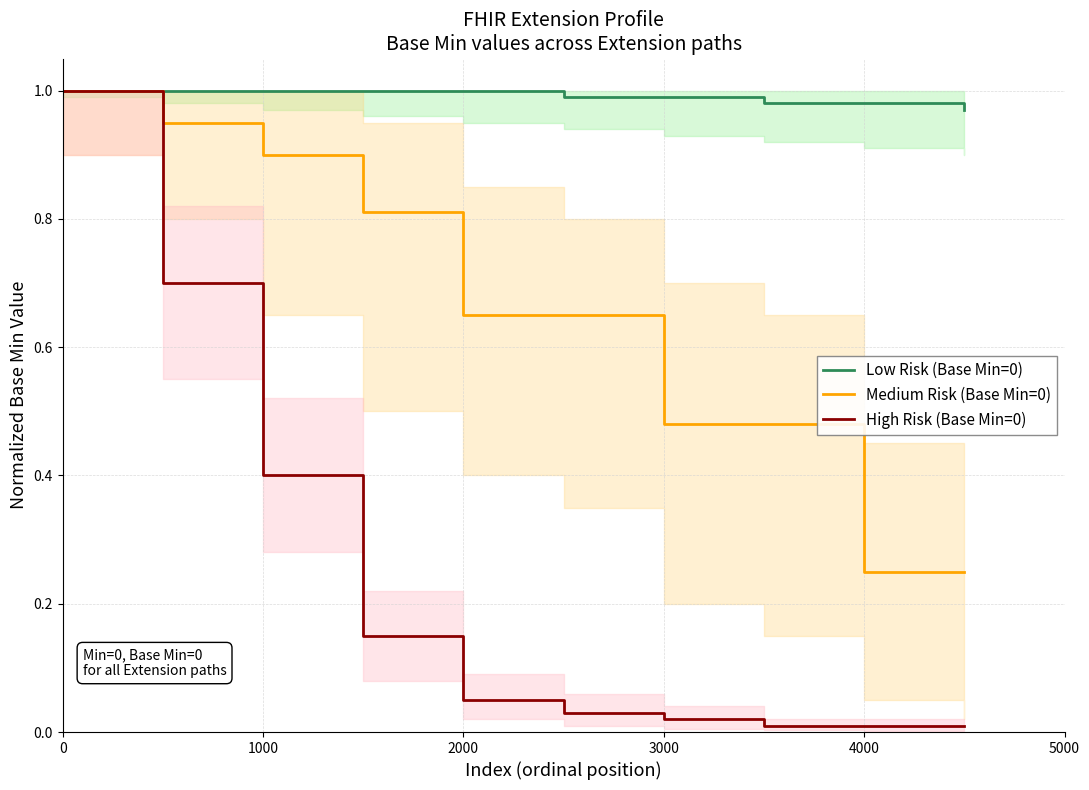

True or false: Medium Risk (Base Min=0) has a value of 0.7 at 3000.

False